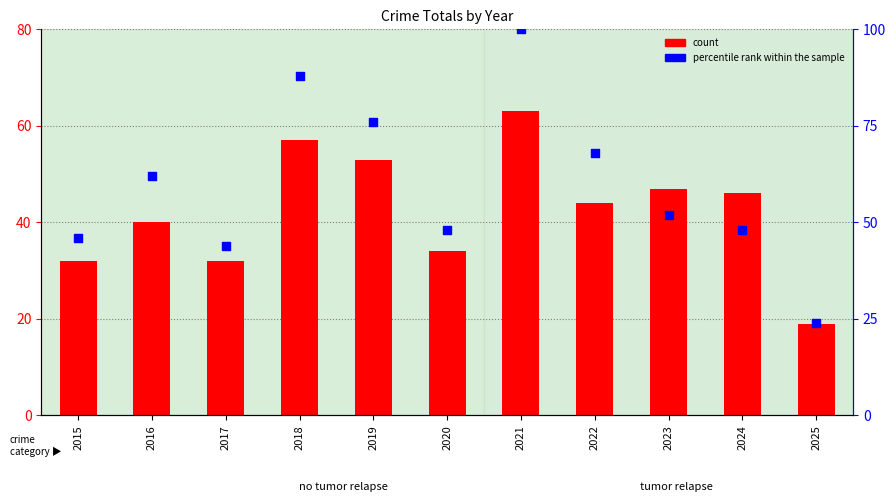

Is the value of percentile rank within the sample at 2018 greater than the value of count at 2016?

Yes